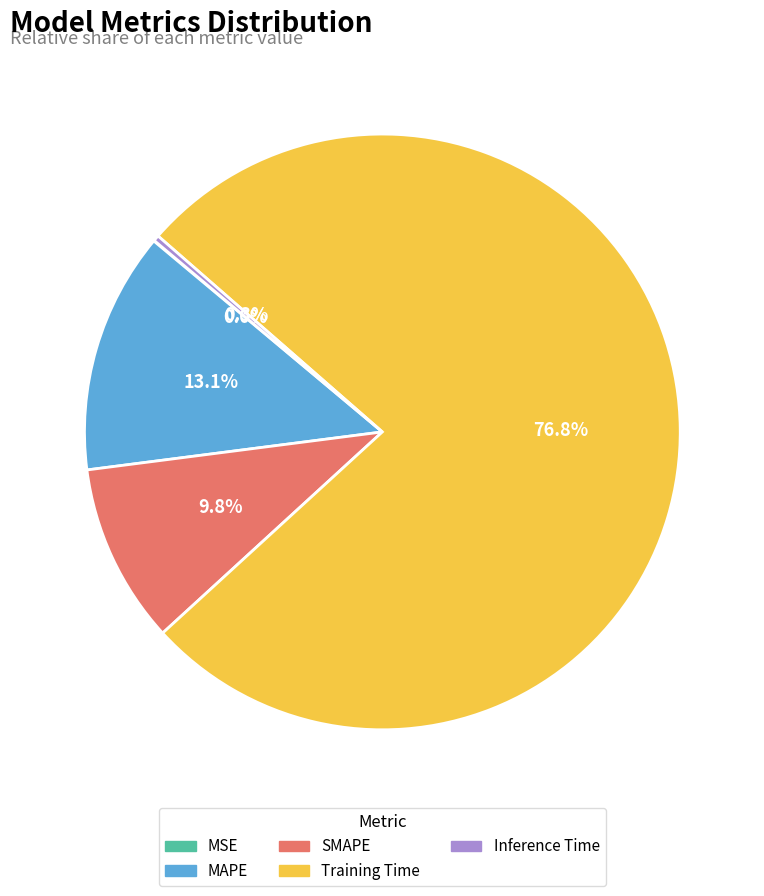

To the nearest percent, what portion does SMAPE represent?

10%